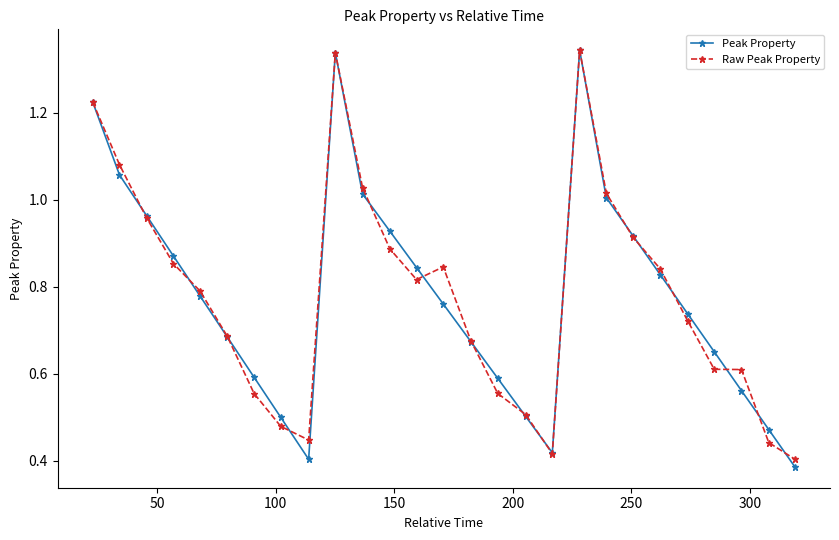

Which series ends up on top after the final intersection of Raw Peak Property and Peak Property?

Raw Peak Property